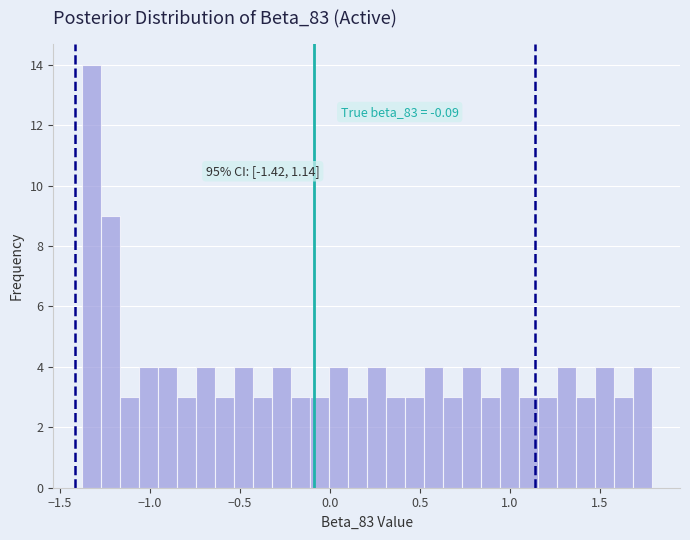

Around what value on the x-axis is the tallest bar? Give the approximate position of its centre, as read against the axis.

-1.35